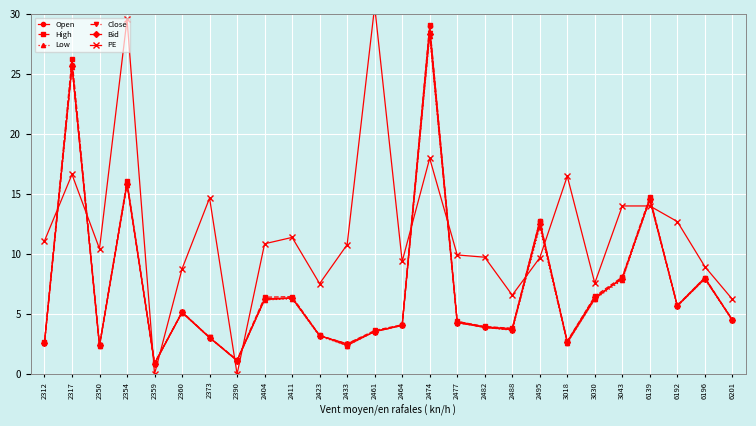

What is the average value of the Open series?

7.1